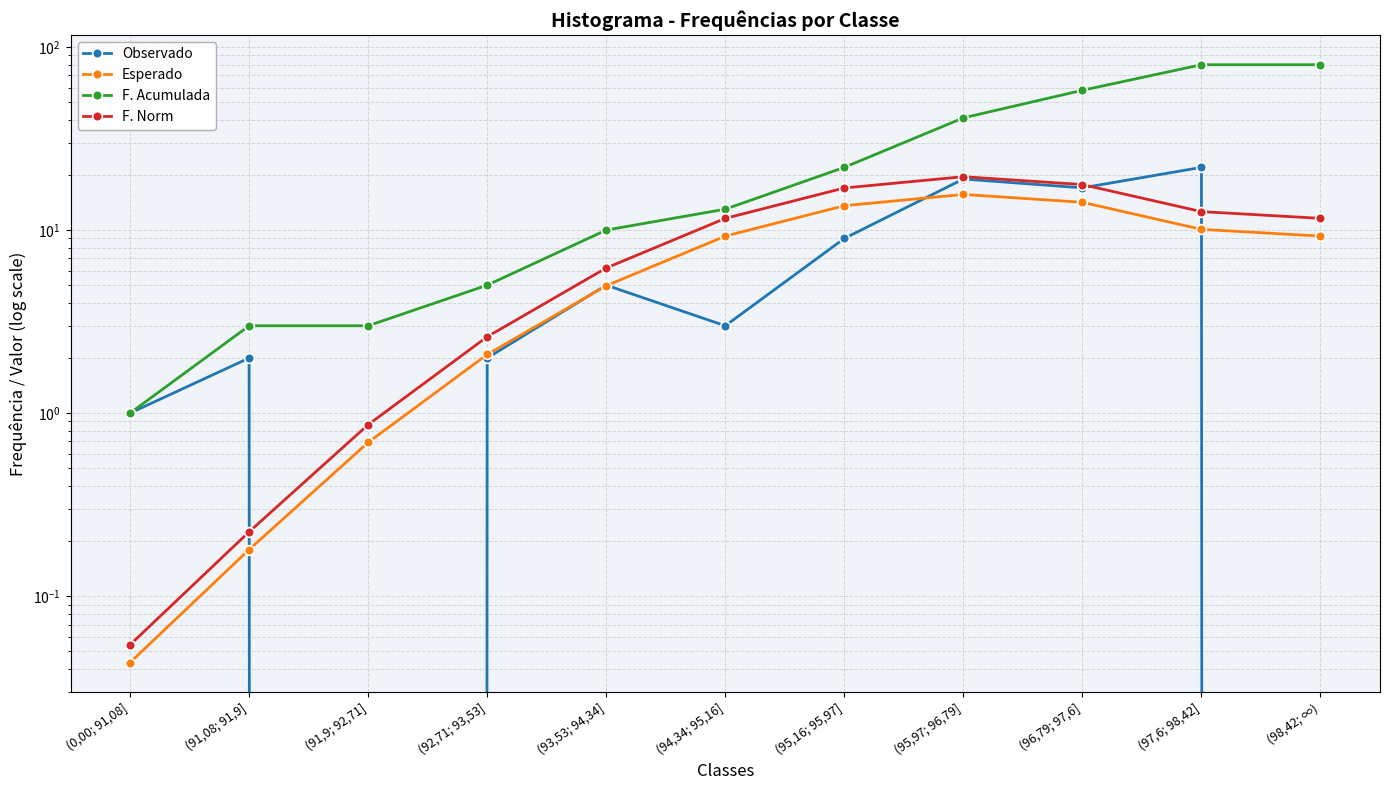

Between (92,71; 93,53] and (98,42; ∞), which is larger?

(92,71; 93,53]